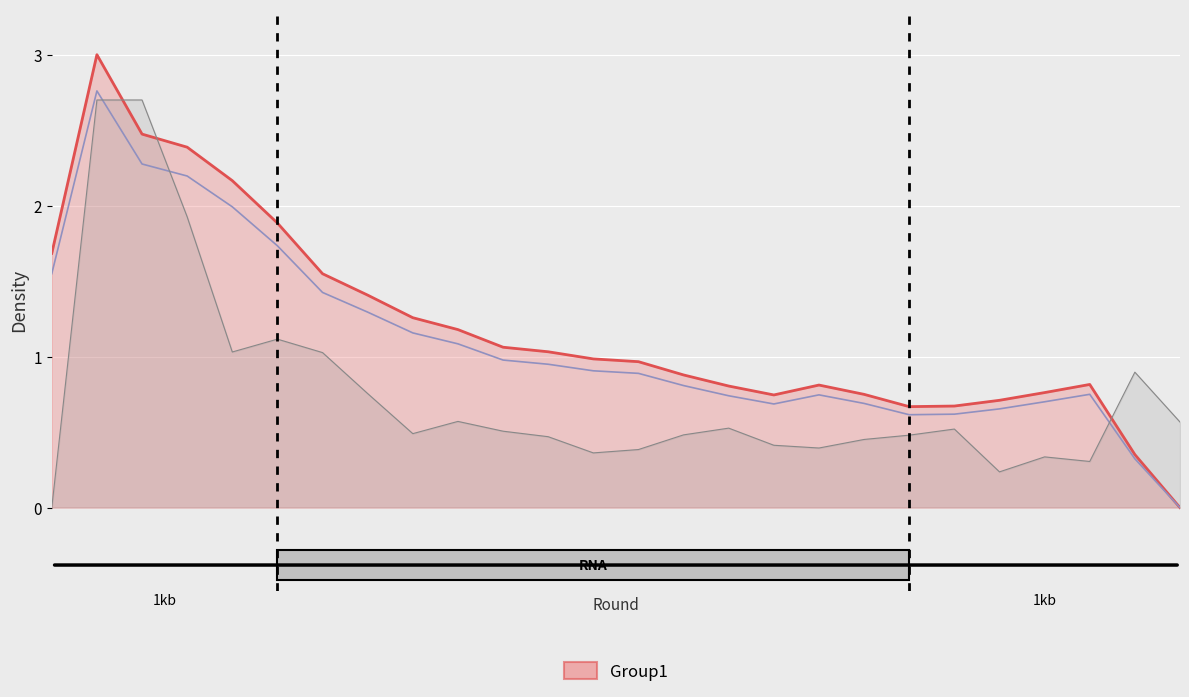

The value of transfers_out at 14 is 0.4. True or false?

True